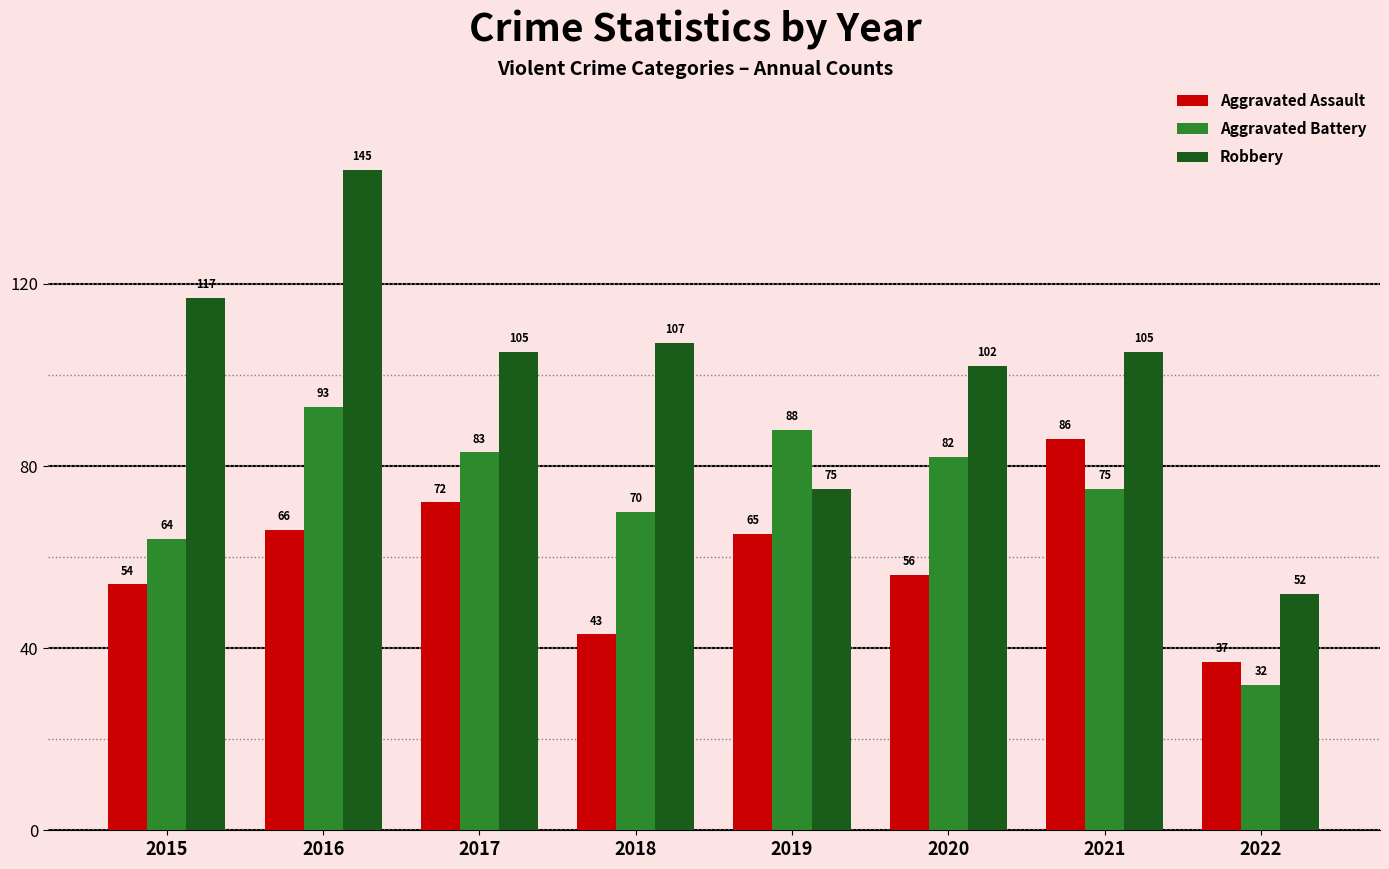

How many bars are there in total?

24